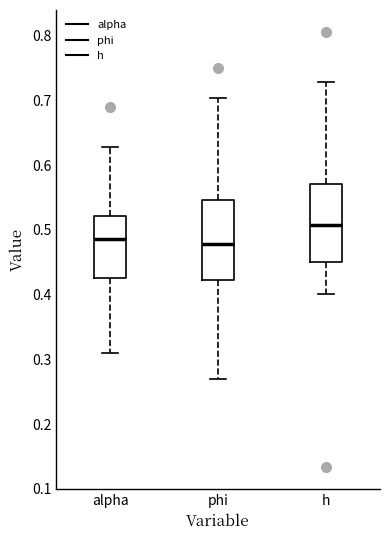

Reading left to right, transcribe this box plot: for each box, give where its median line is, the range the box spans, and where its two whiskers end, as read against the y-axis. The values are not printed on the chart, so give them approximately, as read against the axis.

alpha: median 0.49, box 0.43 to 0.52, whiskers 0.31 to 0.63
phi: median 0.48, box 0.42 to 0.55, whiskers 0.27 to 0.70
h: median 0.51, box 0.45 to 0.57, whiskers 0.40 to 0.73